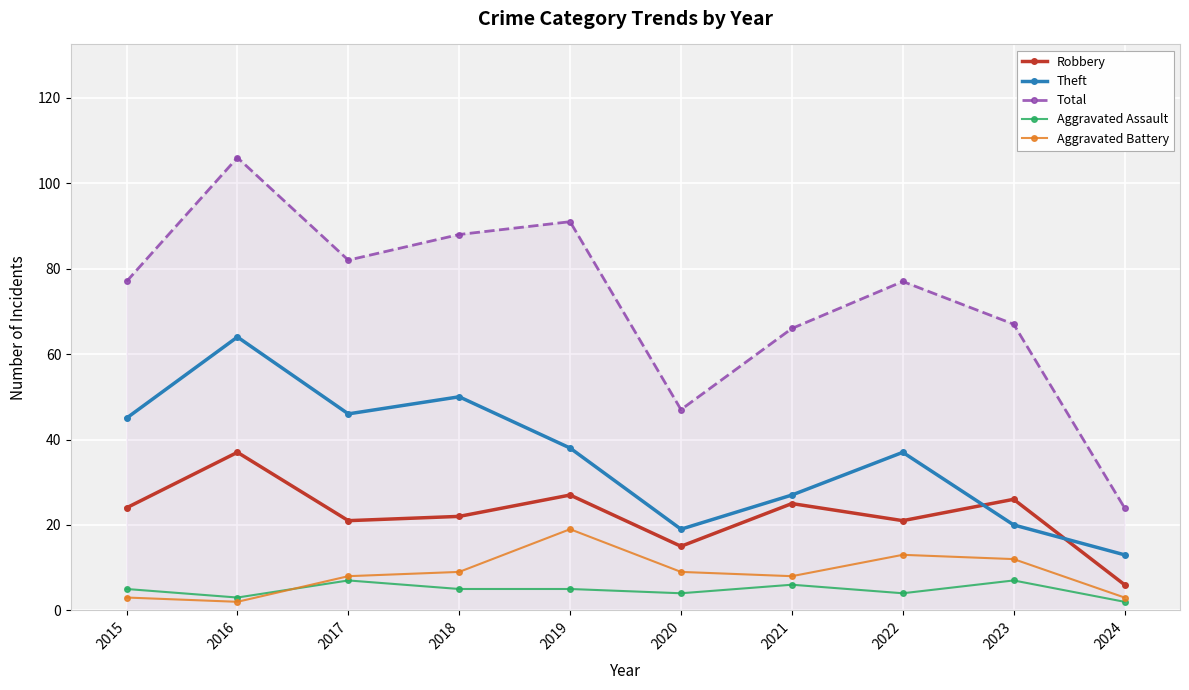

Is this an area chart (filled region under the line)?

No